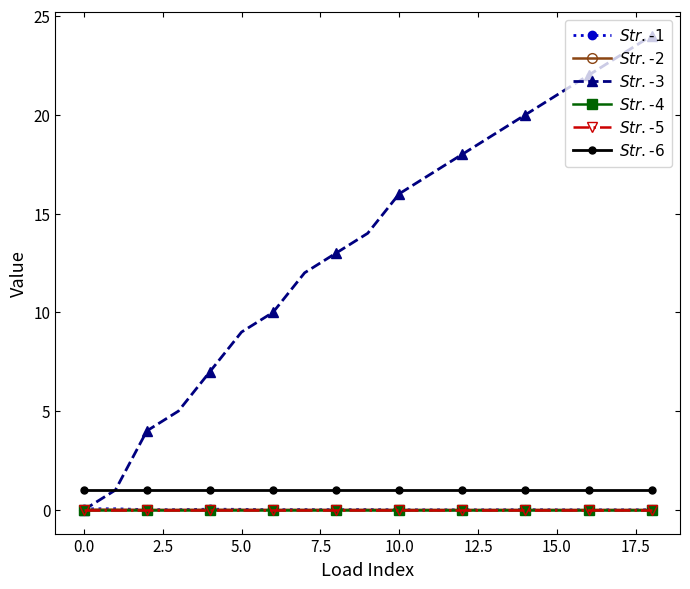

At which category is the sum across all series the highest?

18